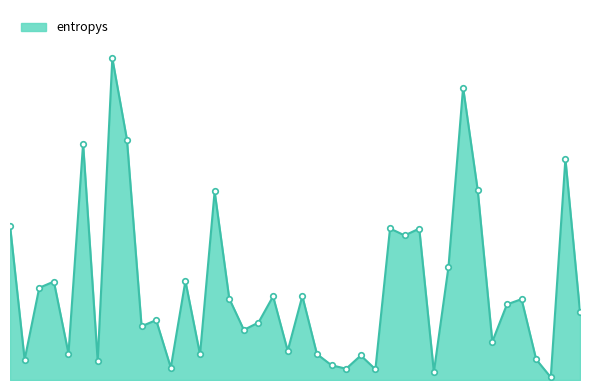

Does the chart have visible grid lines?

No